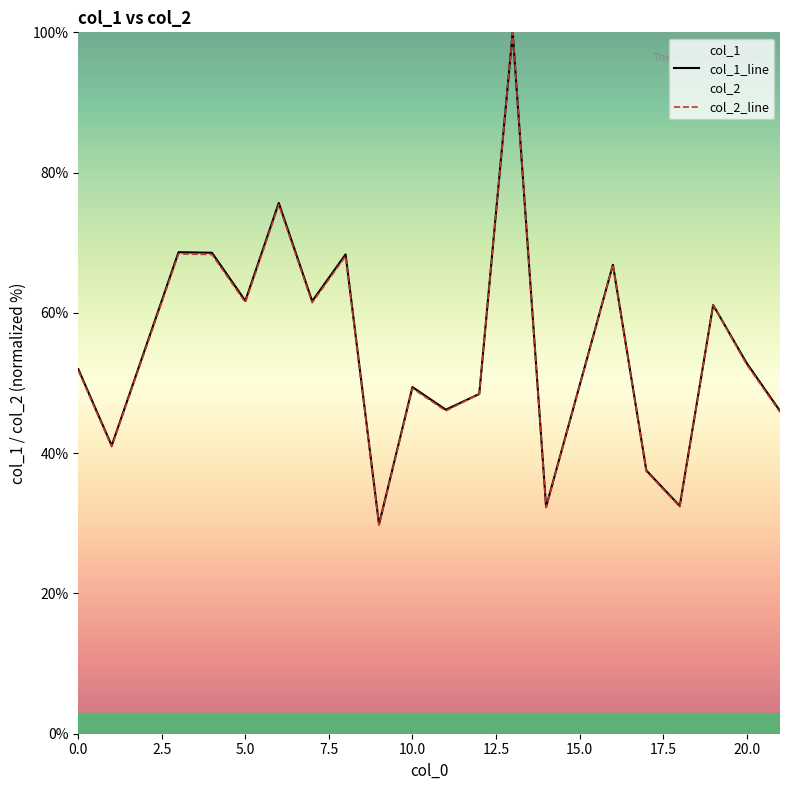

What is the spread (max minus min) of values at 4?

0.2